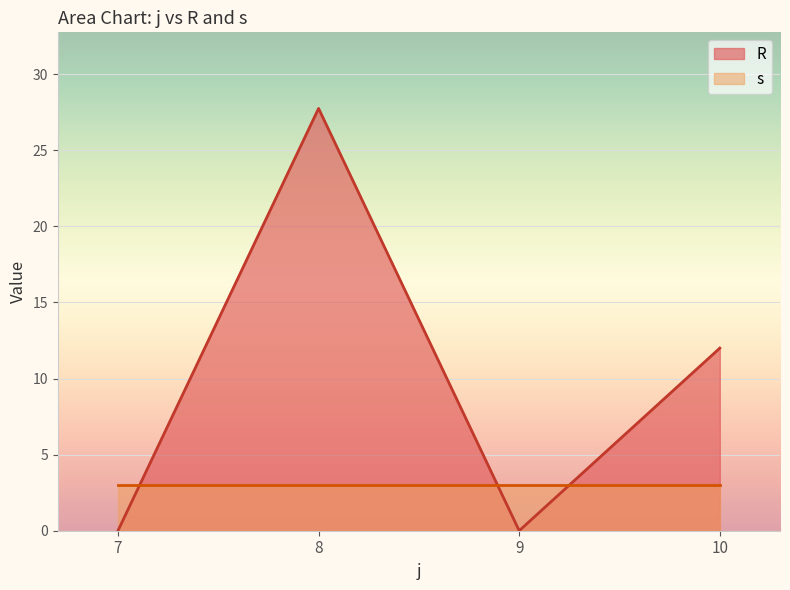

The s series shows 7 at 8. True or false?

False